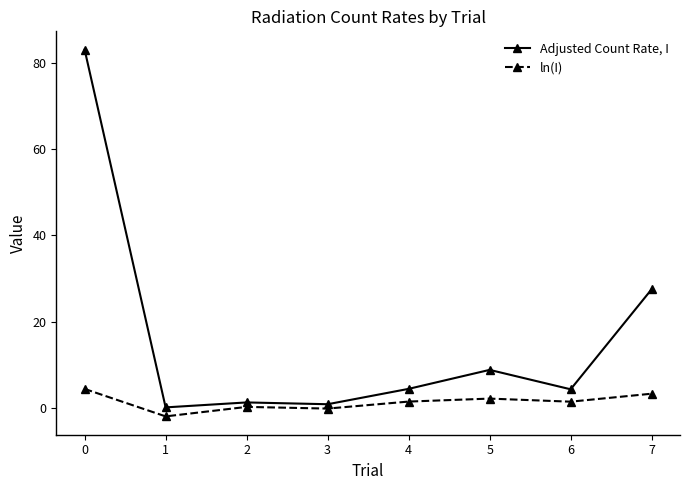

At 6, list the series in order from smallest to largest.

ln(I), Adjusted Count Rate, I